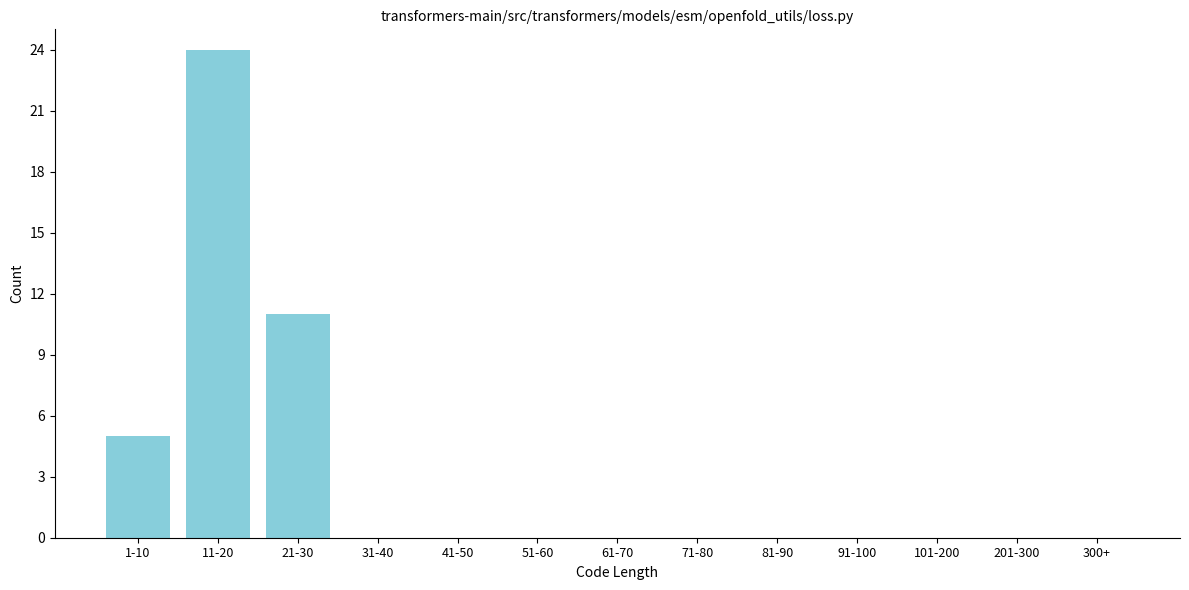

Reading left to right, extract all data points from this chart.

1-10=5	11-20=24	21-30=11	31-40=0	41-50=0	51-60=0	61-70=0	71-80=0	81-90=0	91-100=0	101-200=0	201-300=0	300+=0